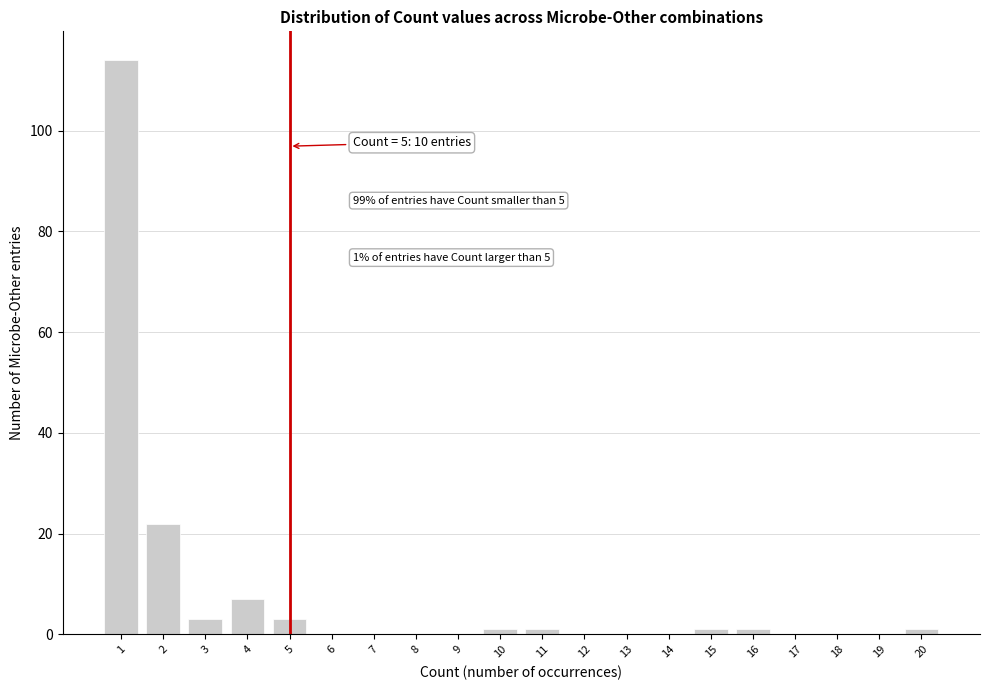

Reading left to right, transcribe all the data shown in this chart.

1=114	2=22	3=3	4=7	5=3	6=0	7=0	8=0	9=0	10=1	11=1	12=0	13=0	14=0	15=1	16=1	17=0	18=0	19=0	20=1